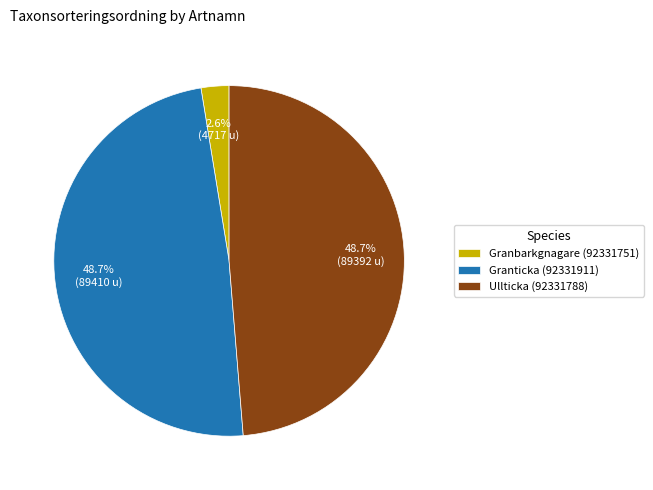

Which has a higher value, Granbarkgnagare (92331751) or Ullticka (92331788)?

Ullticka (92331788)